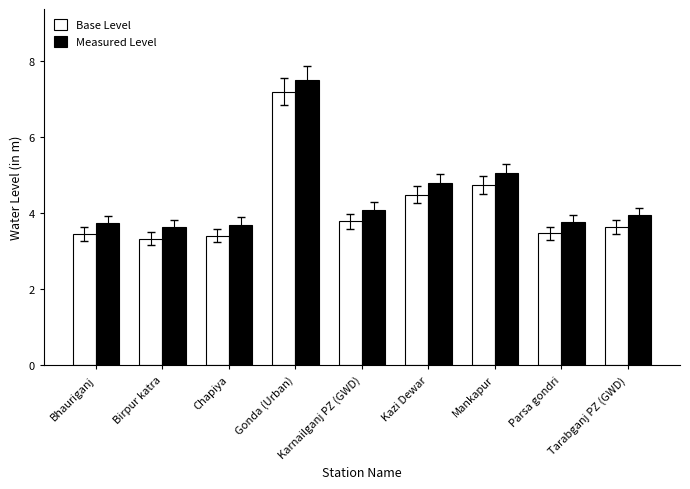

What is the difference between the highest and lowest values at Birpur katra?

0.3